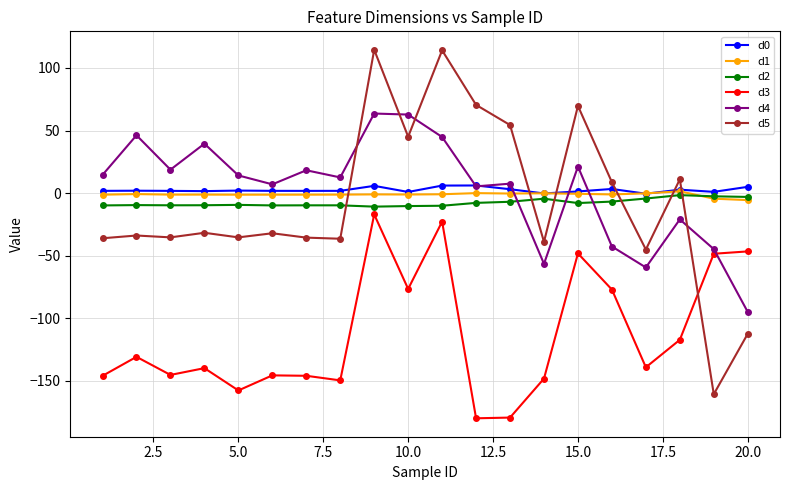

What is the maximum value shown in the chart?

114.5